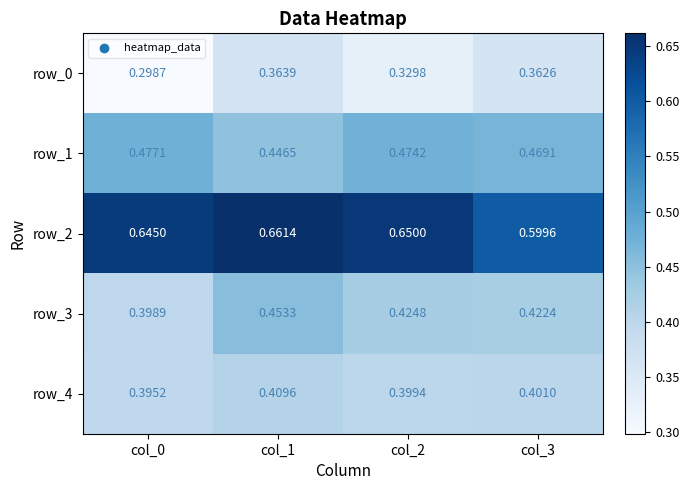

How many data points does each series have?

4